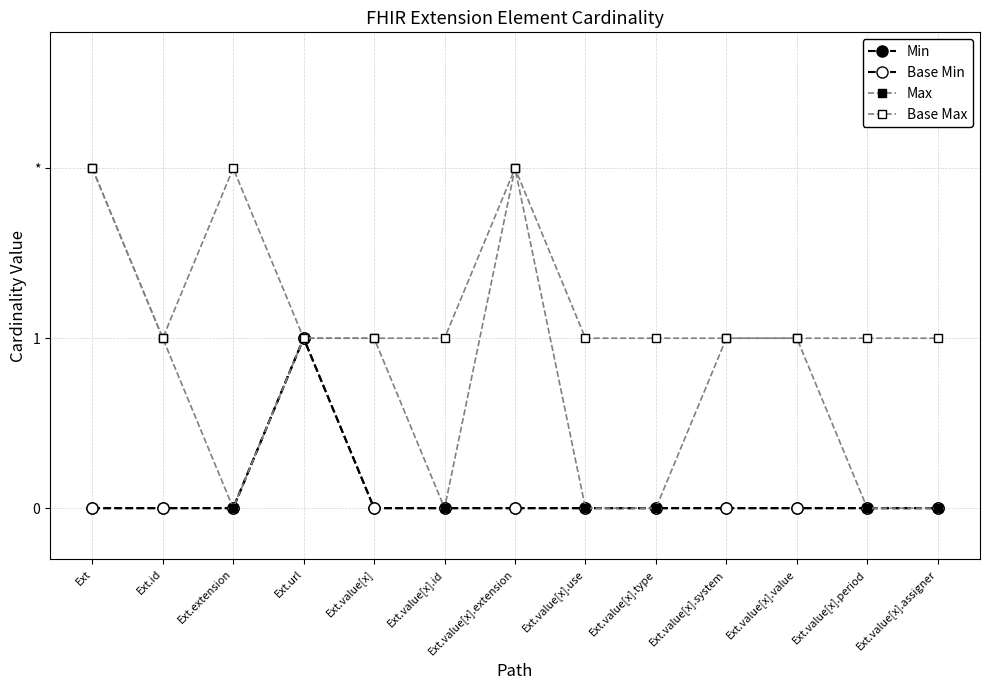

Is this an area chart (filled region under the line)?

No